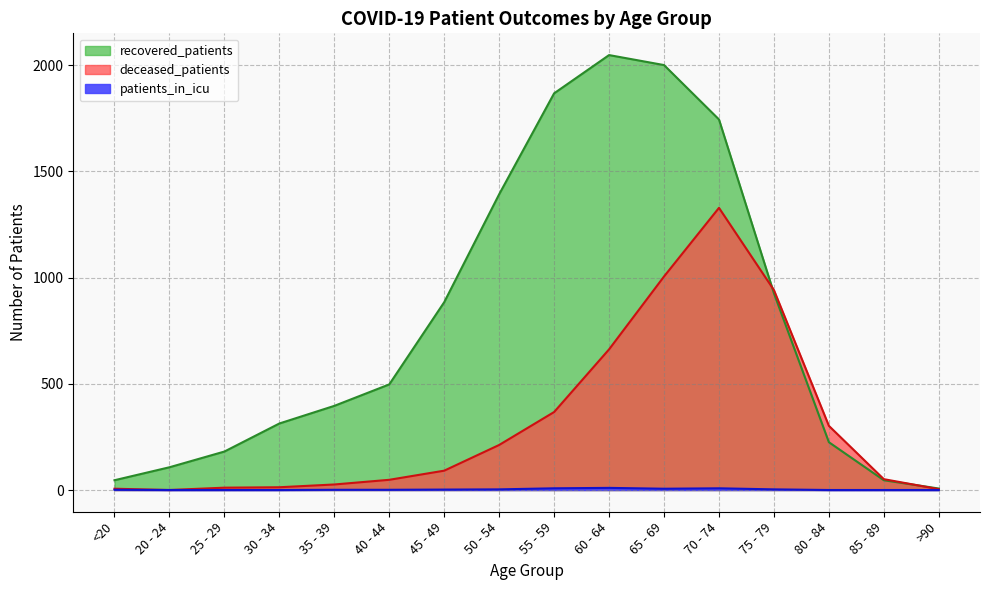

What is the sum of all recovered_patients values?

12678